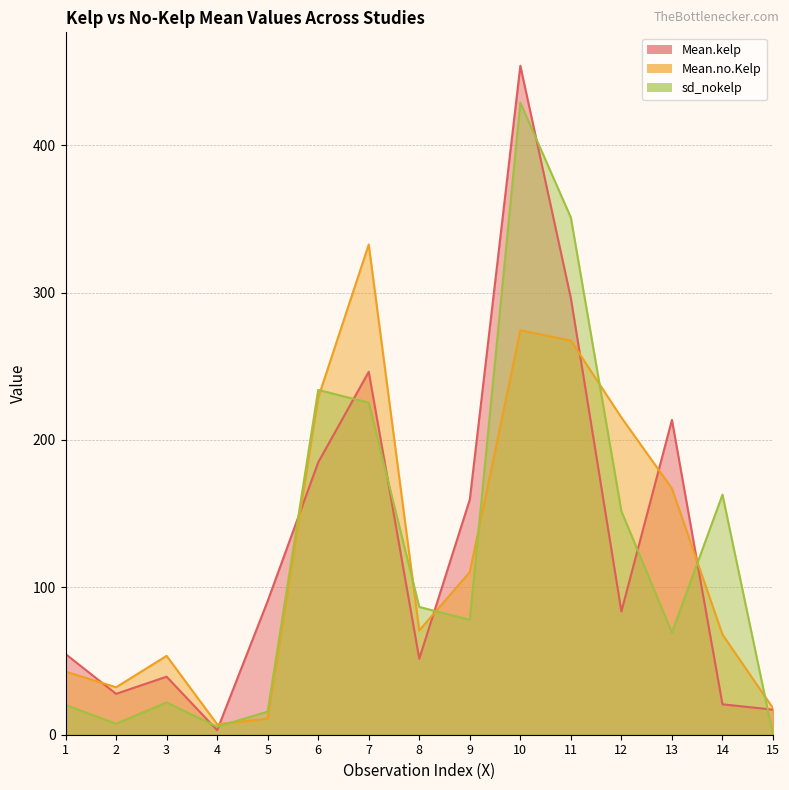

List the labels in order of Mean.no.Kelp value, largest first.

7, 10, 11, 6, 12, 13, 9, 8, 14, 3, 1, 2, 15, 5, 4